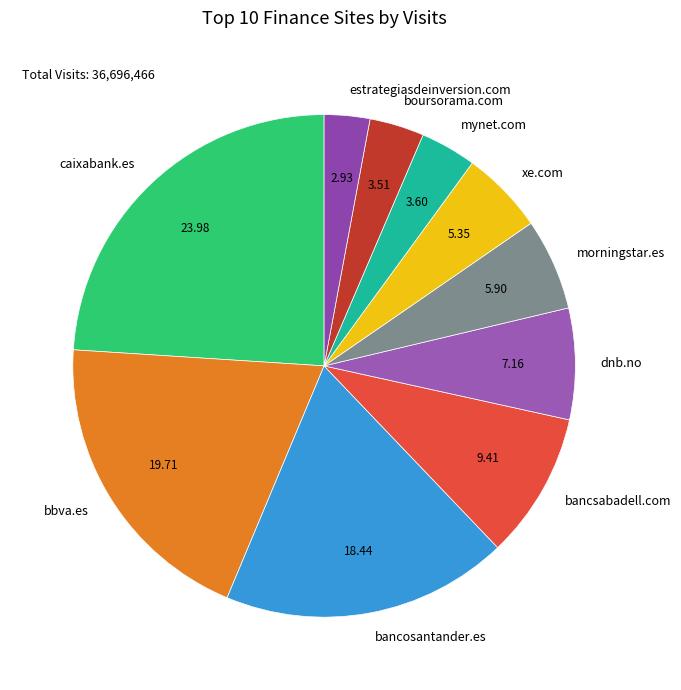

Is there any slice that represents more than half of the pie?

No